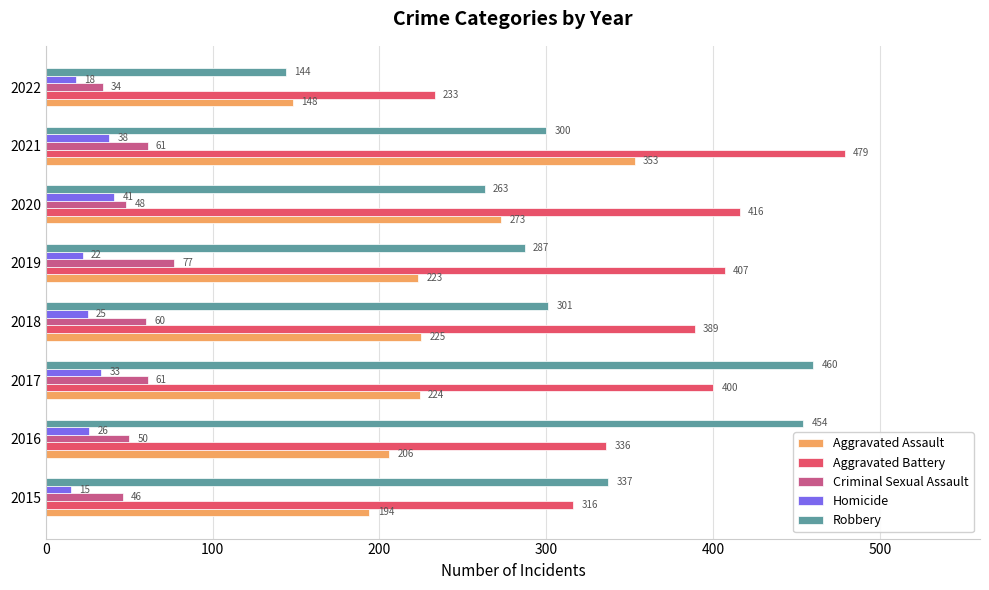

What is the difference between the maximum and minimum values in the Aggravated Battery series?

246